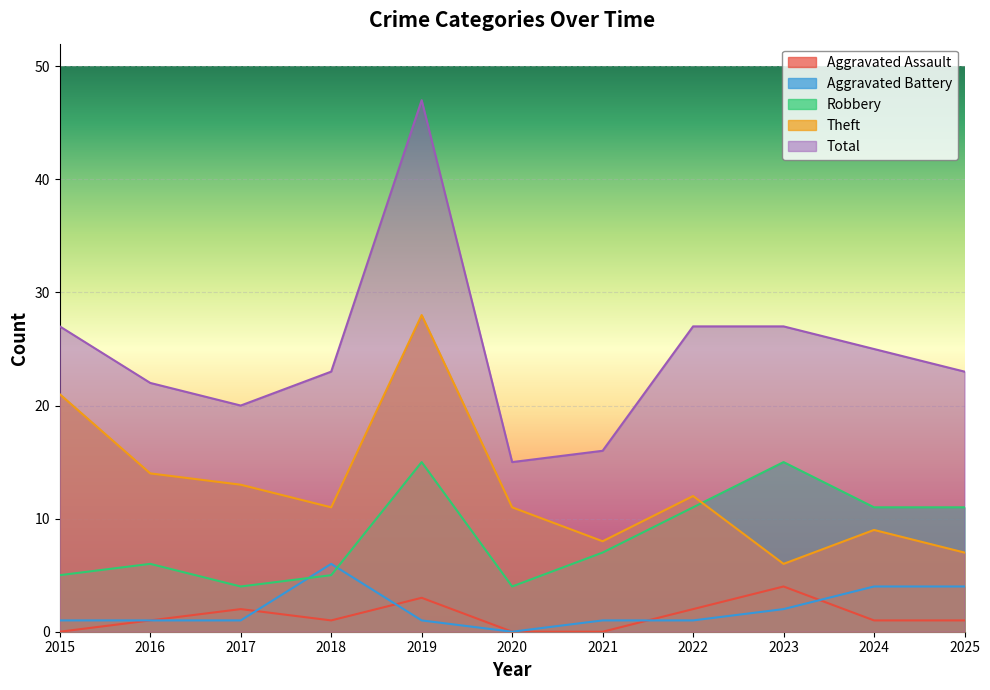

How many interior local valleys does the Aggravated Battery series have?

1